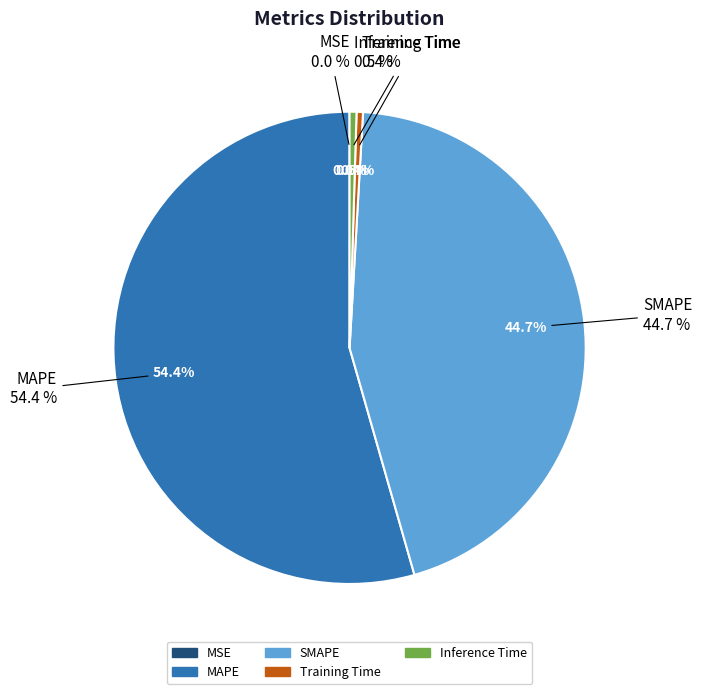

How many segments does this pie chart have?

5